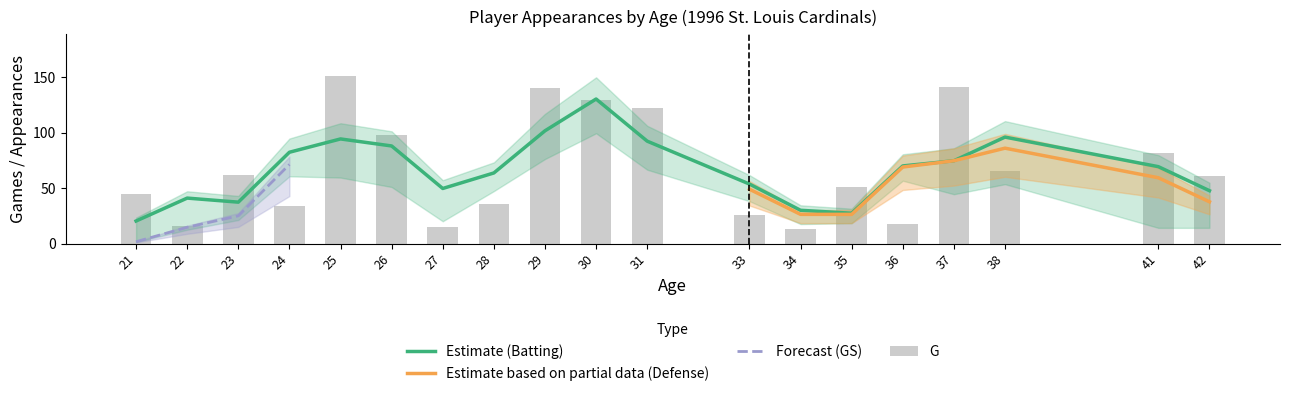

The value of GS at 21 is 1. True or false?

True